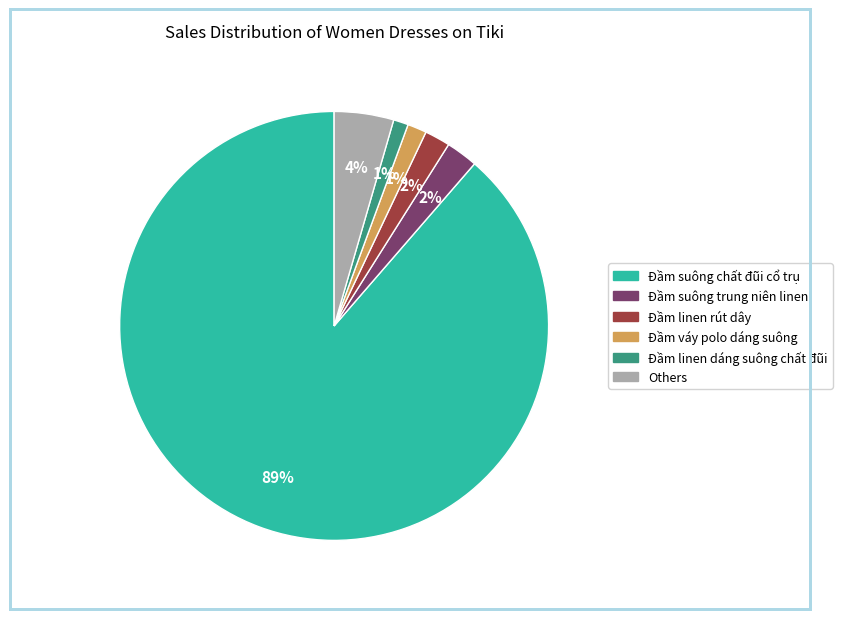

Does any single category account for the majority?

Yes